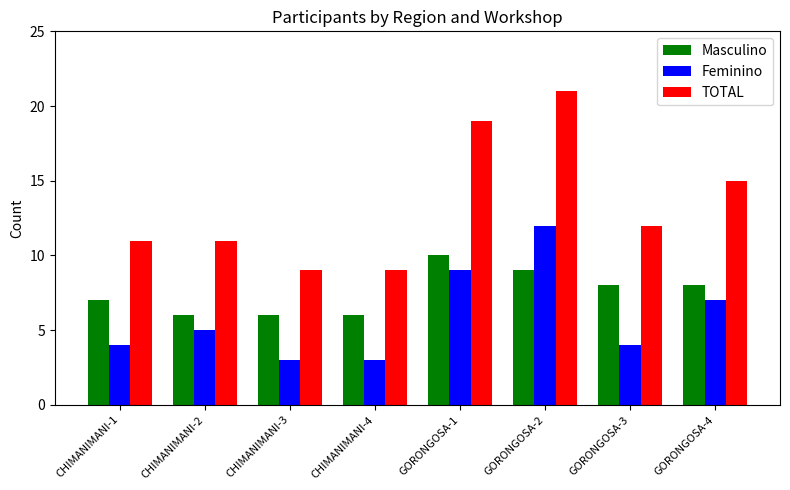

What is the sum of the Feminino values at CHIMANIMANI-2 and CHIMANIMANI-1?

9